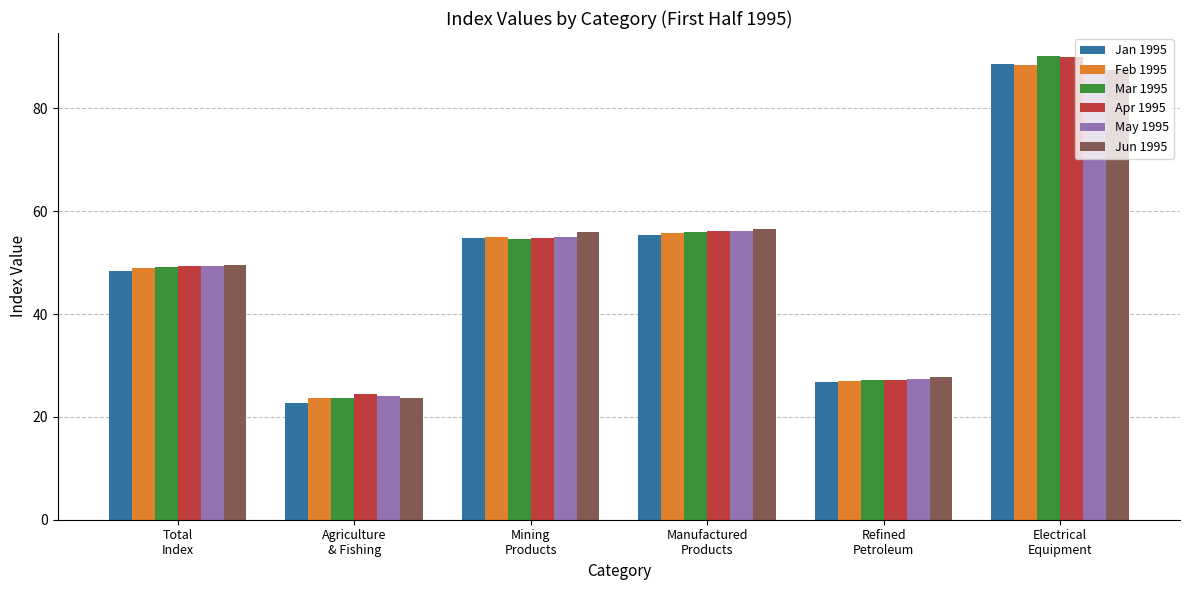

At how many categories does at least one series exceed 26?

5